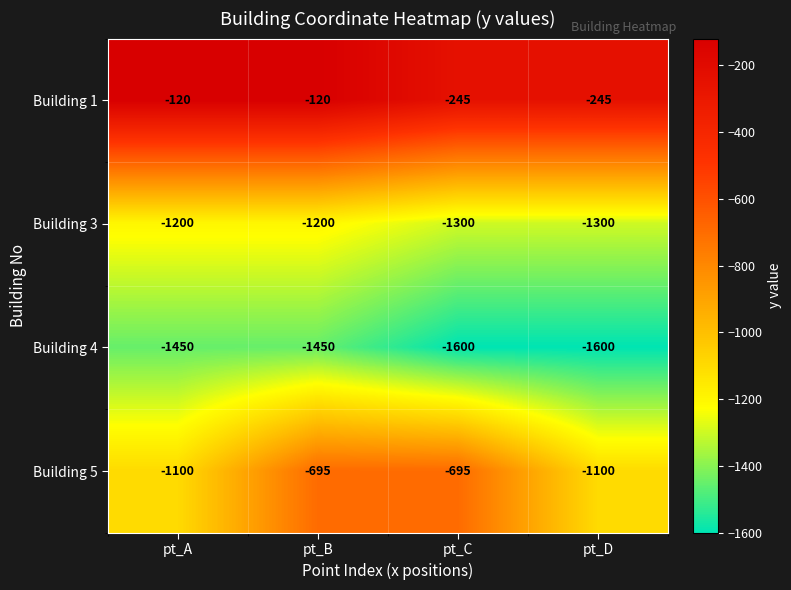

At pt_C, list the series in order from largest to smallest.

Building 1, Building 5, Building 3, Building 4